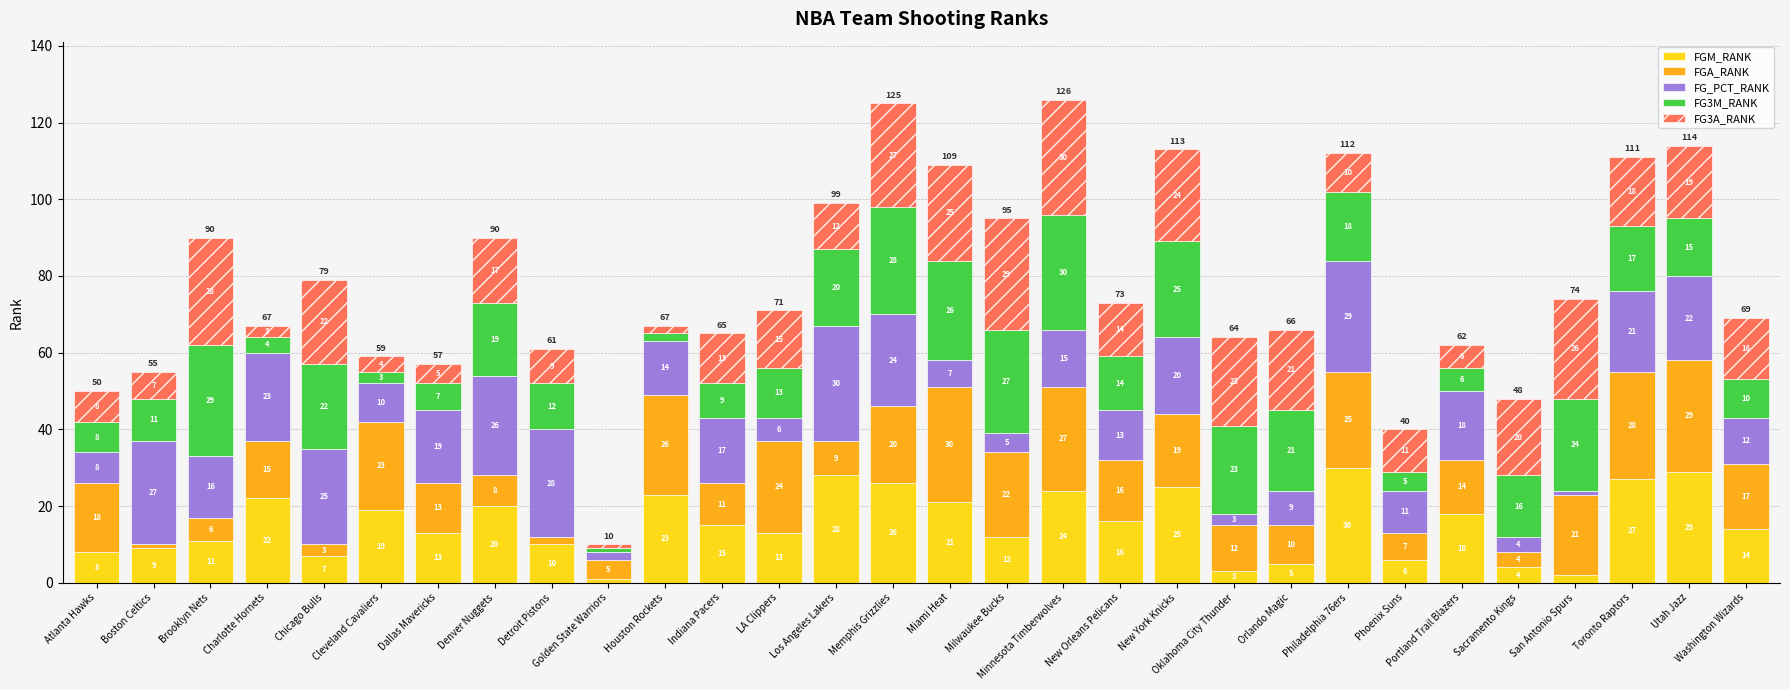

How many bars are there in total?

30